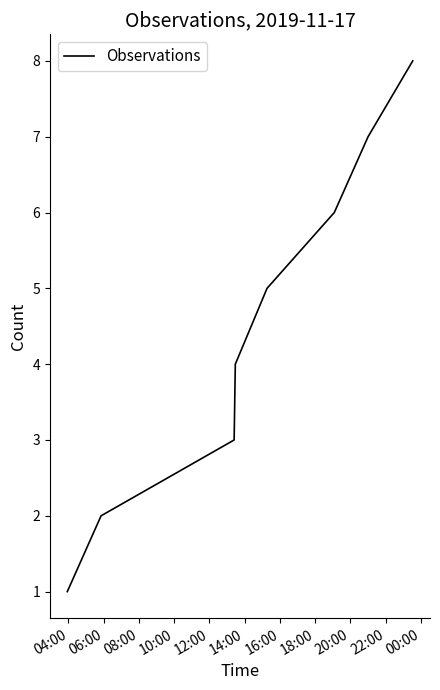

How many lines are shown in the chart?

1